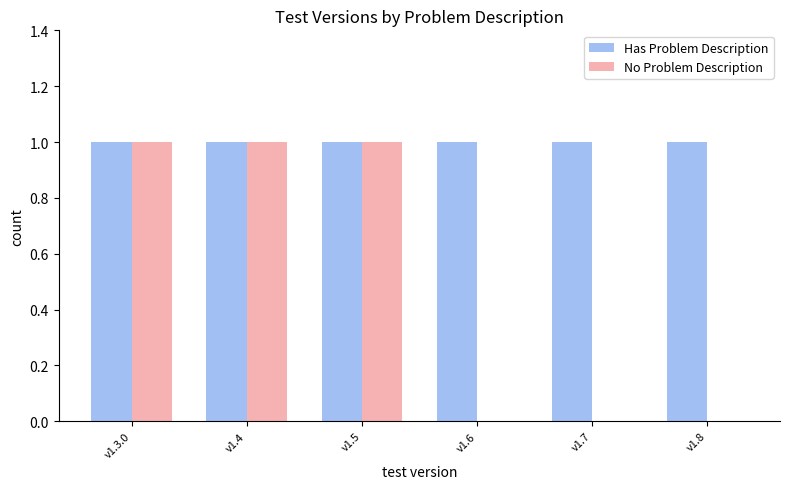

What is the approximate value of No Problem Description at v1.5?

1